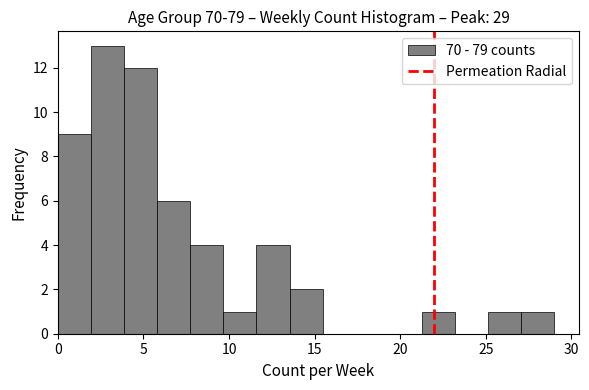

Read against the x-axis, roughly where is the centre of the tallest bar?

3.0